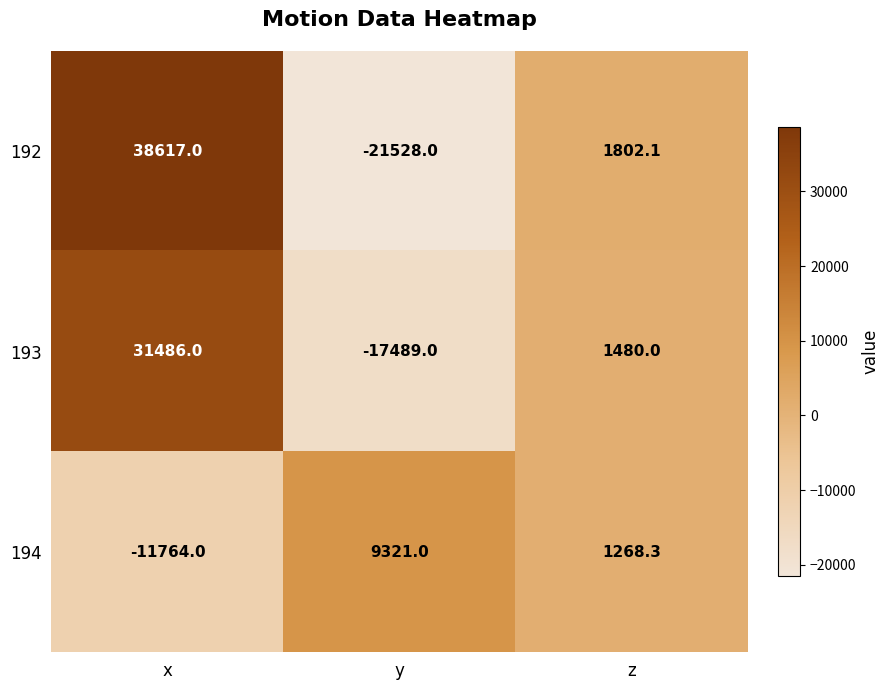

The value of 193 at x is 31486.0. True or false?

True